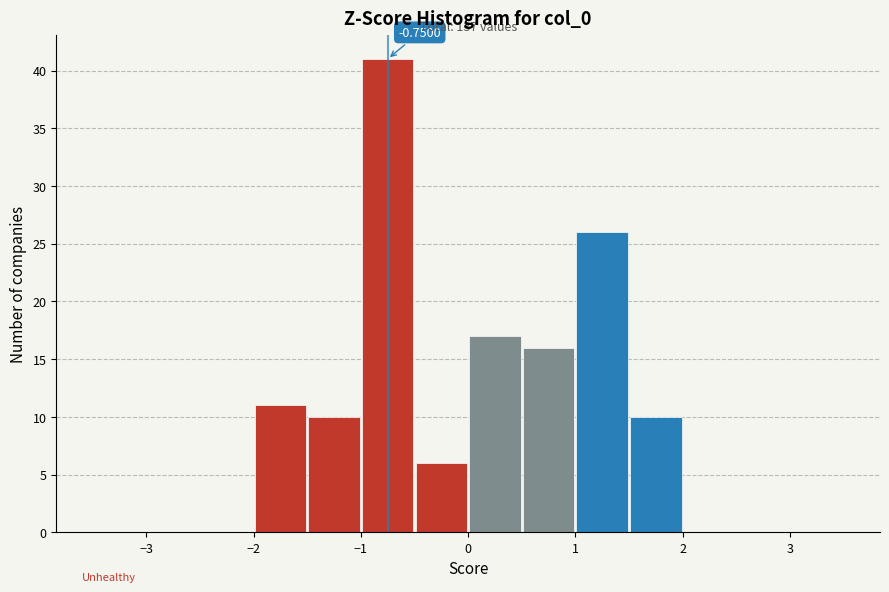

Which range on the x-axis has the tallest bar?

-1.0 to -0.5